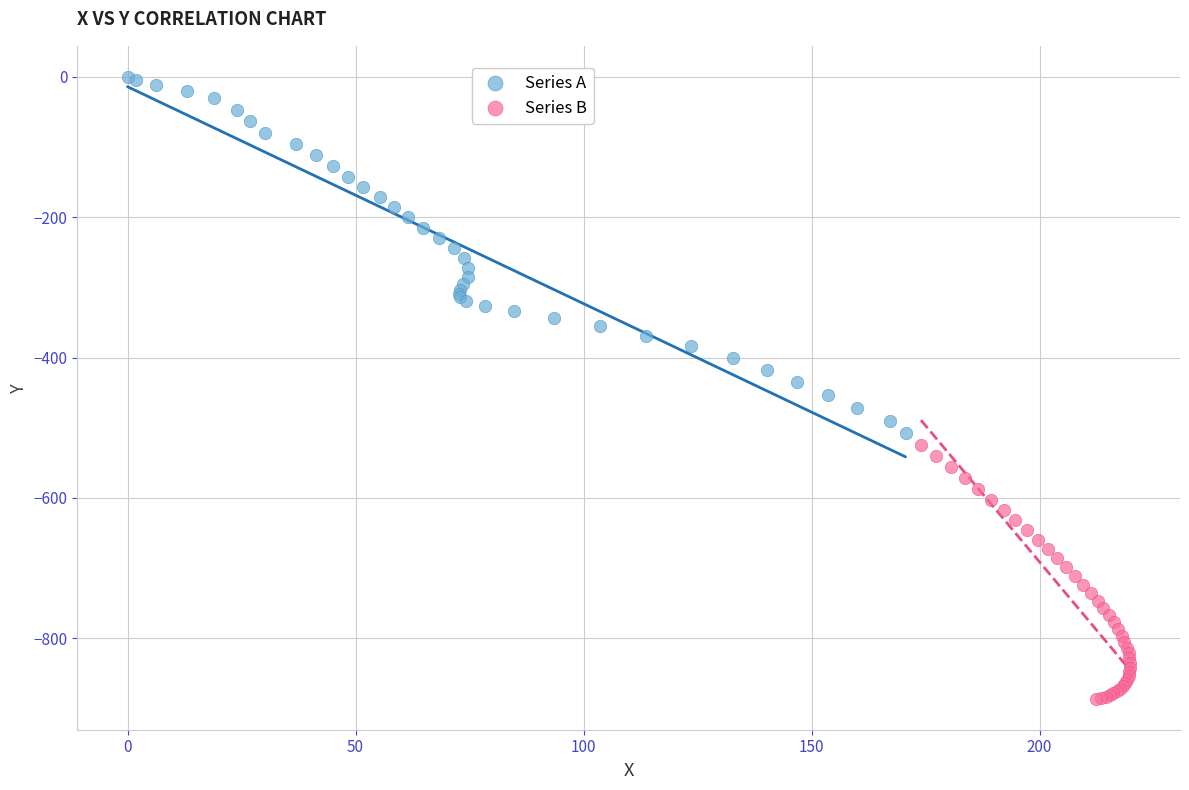

Which series has the largest Y range (max minus min)?

Series A